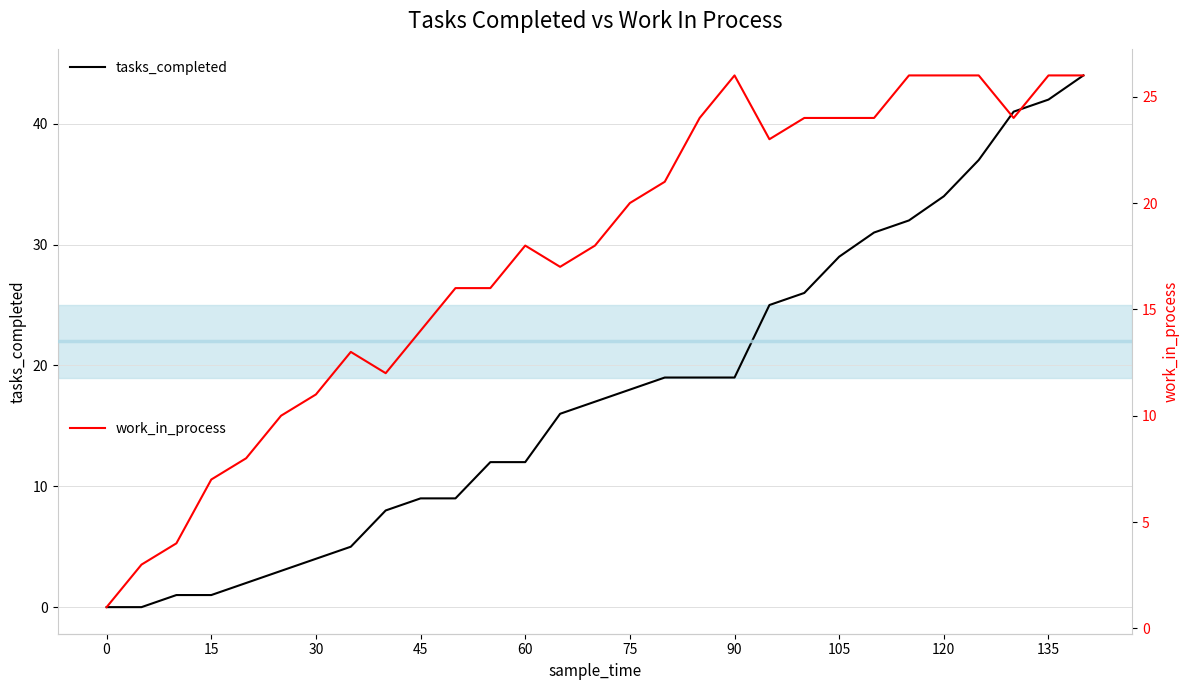

The value of tasks_completed at 75 is 7. True or false?

False